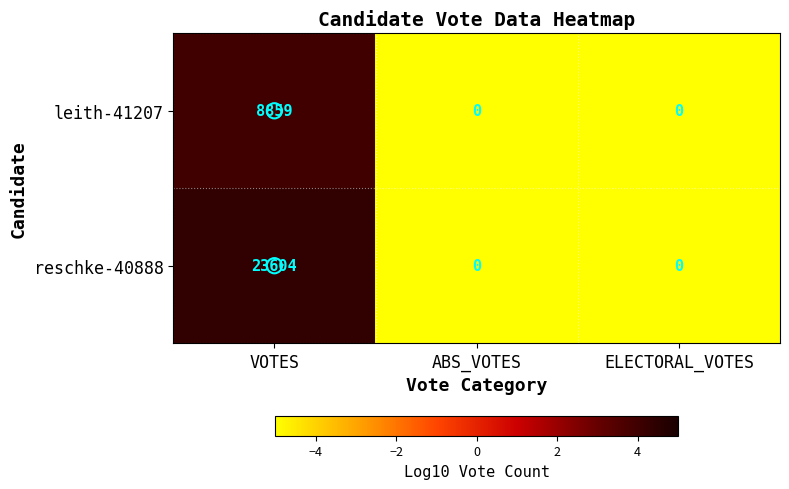

At which category is the sum across all series the highest?

VOTES